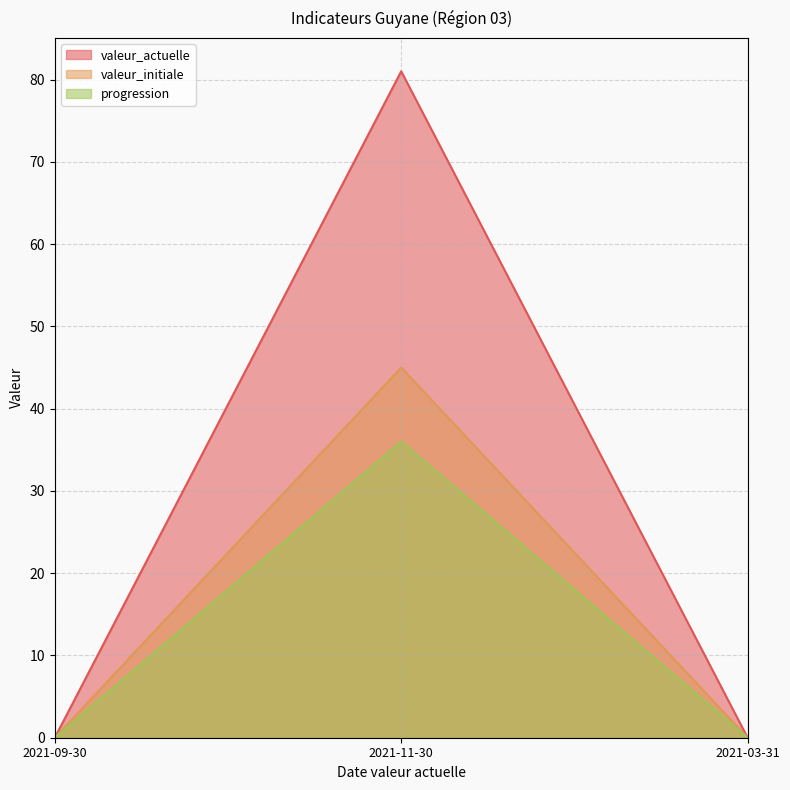

What is the sum of all valeur_actuelle values?

81